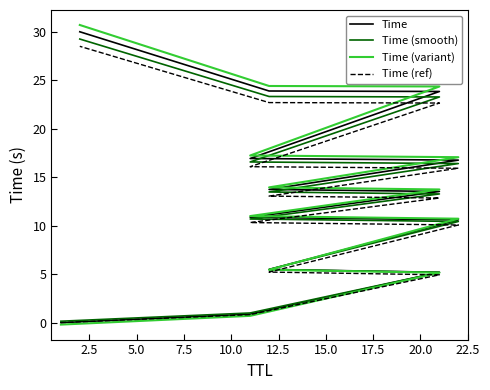

Between 22.5 and 2.5, which is larger?

22.5